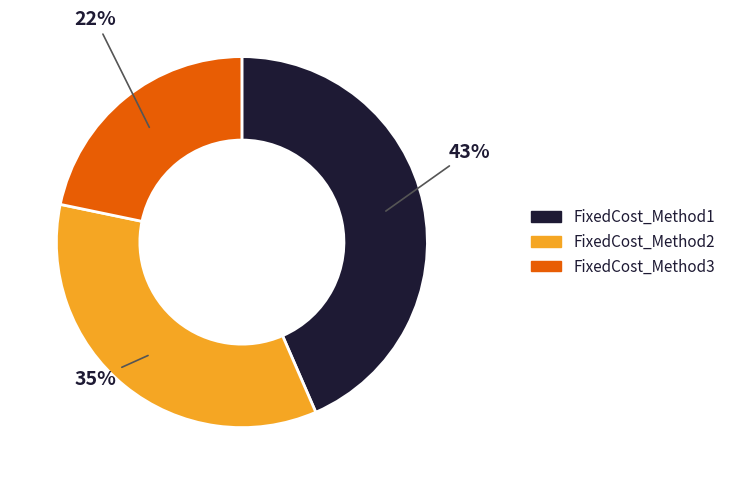

Which category has the biggest portion of the pie?

FixedCost_Method1